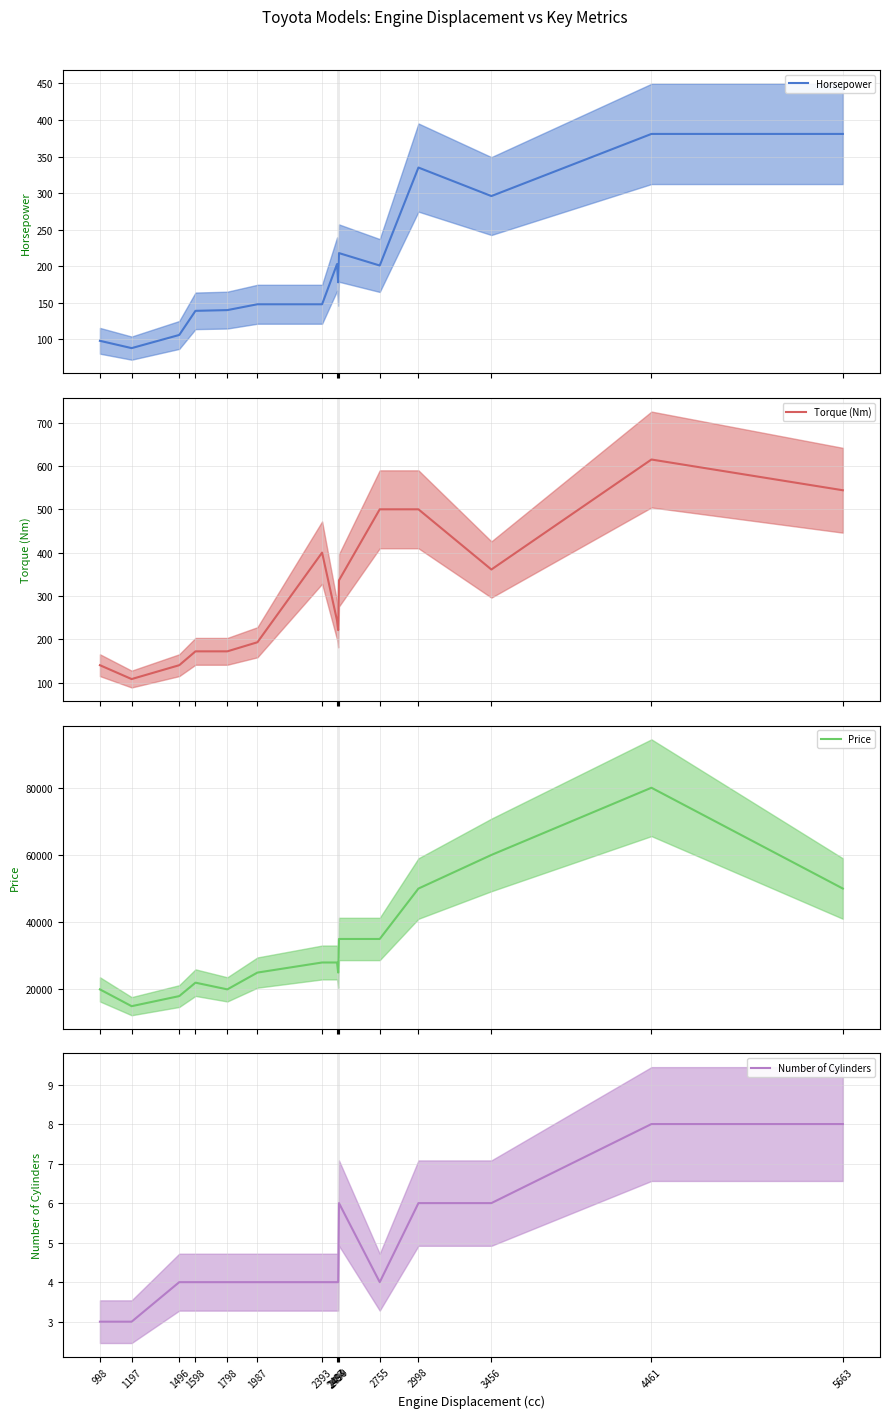

In Number of Cylinders (mean), how many points are lower than both neighbors (excluding endpoints)?

1